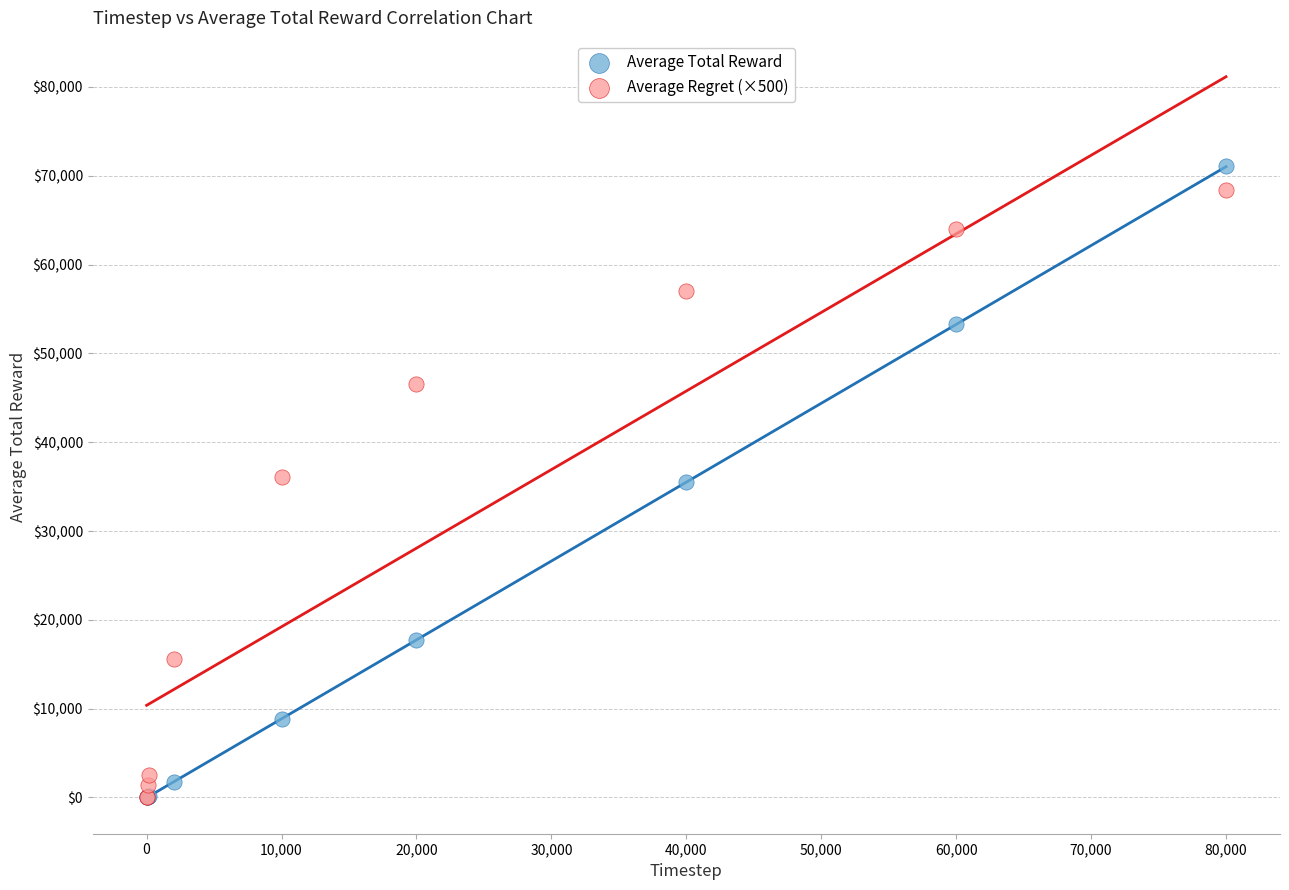

Which series has the largest Y range (max minus min)?

Average Total Reward